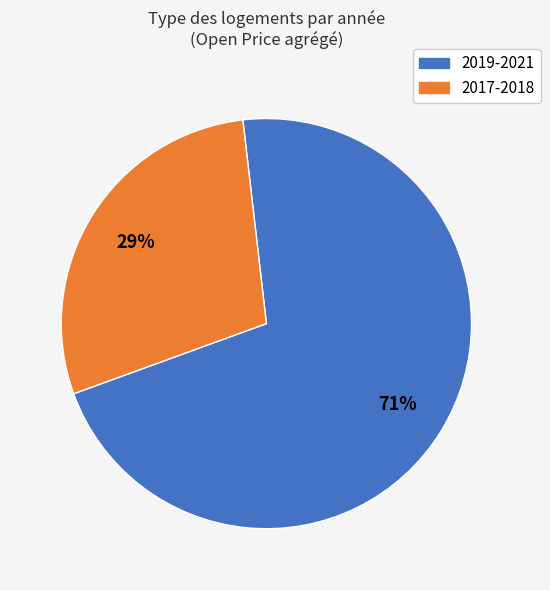

To the nearest percent, what is the average slice percentage?

50%